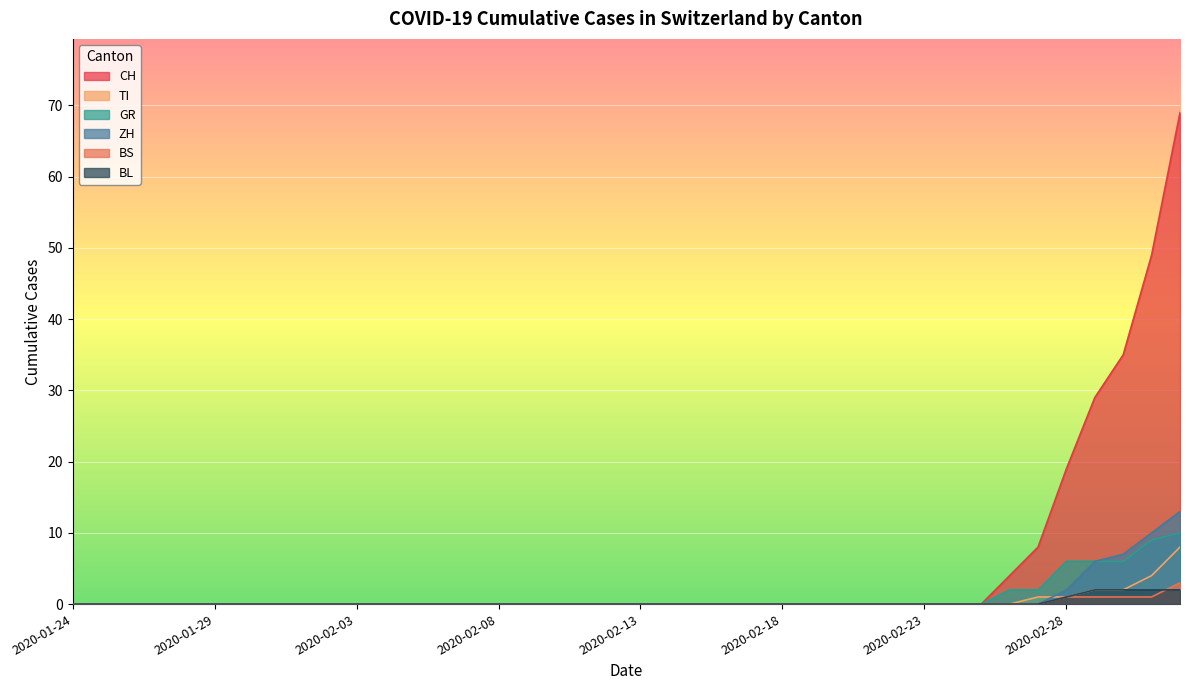

List the series in order of their peak value, lowest first.

BL, BS, TI, GR, ZH, CH